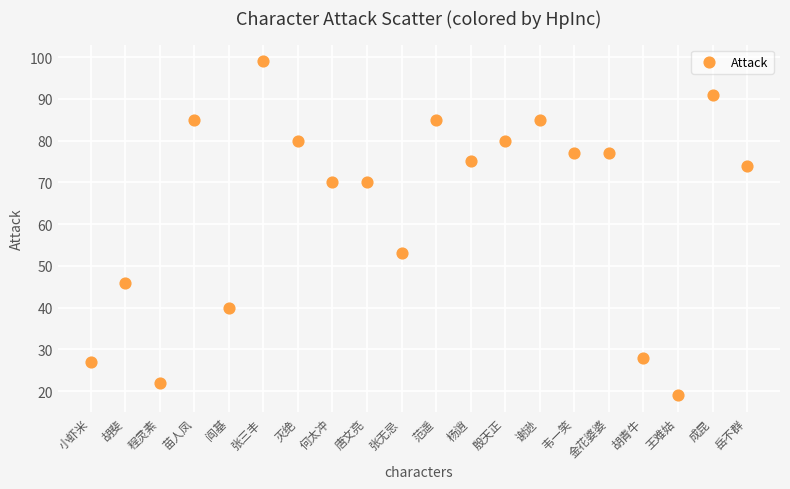

What Y value in the scatter plot is closest to 59?

53